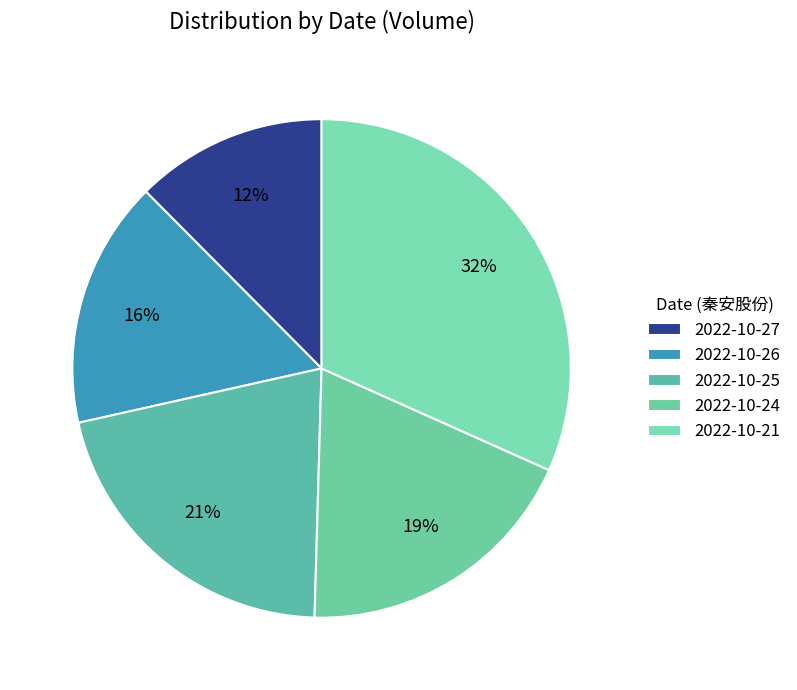

Approximately how many times larger is the value at 2022-10-21 compared to 2022-10-25?

1.5